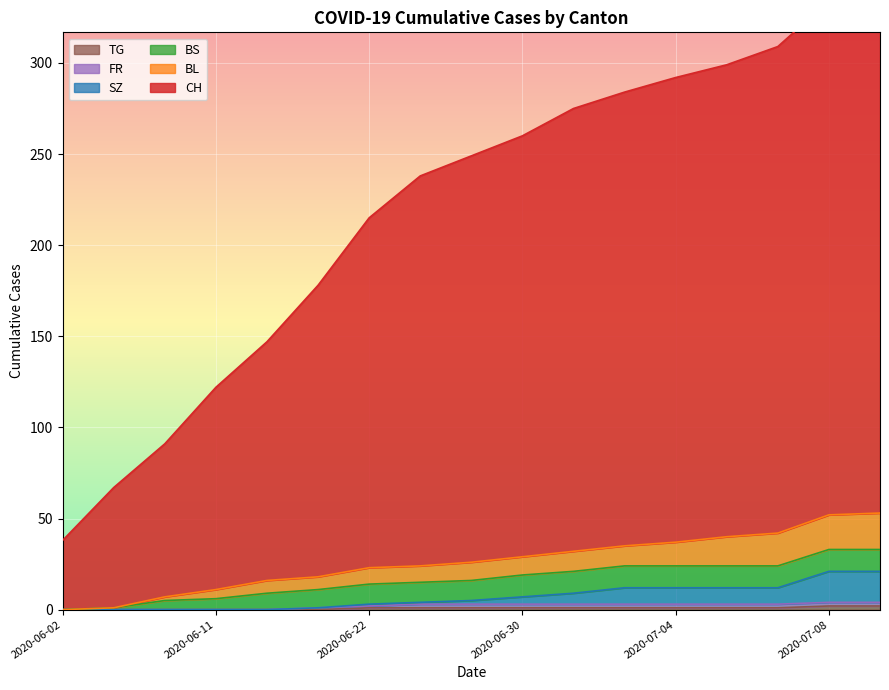

Which series changed the most between 2020-07-04 and 15?

CH